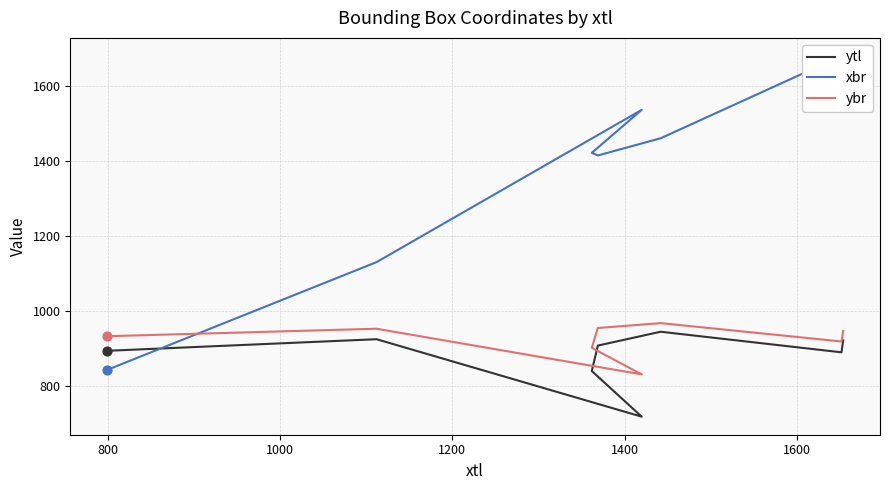

At how many categories does at least one series exceed 1439?

4